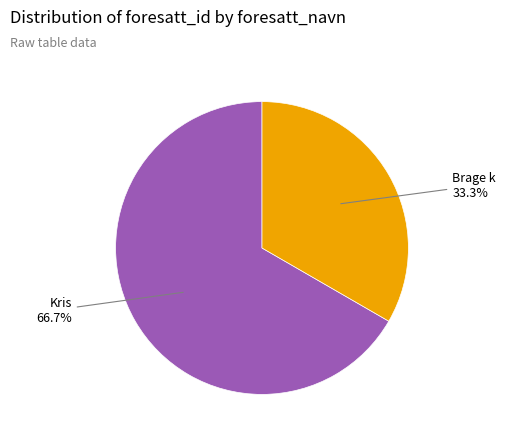

Does any single category account for the majority?

Yes